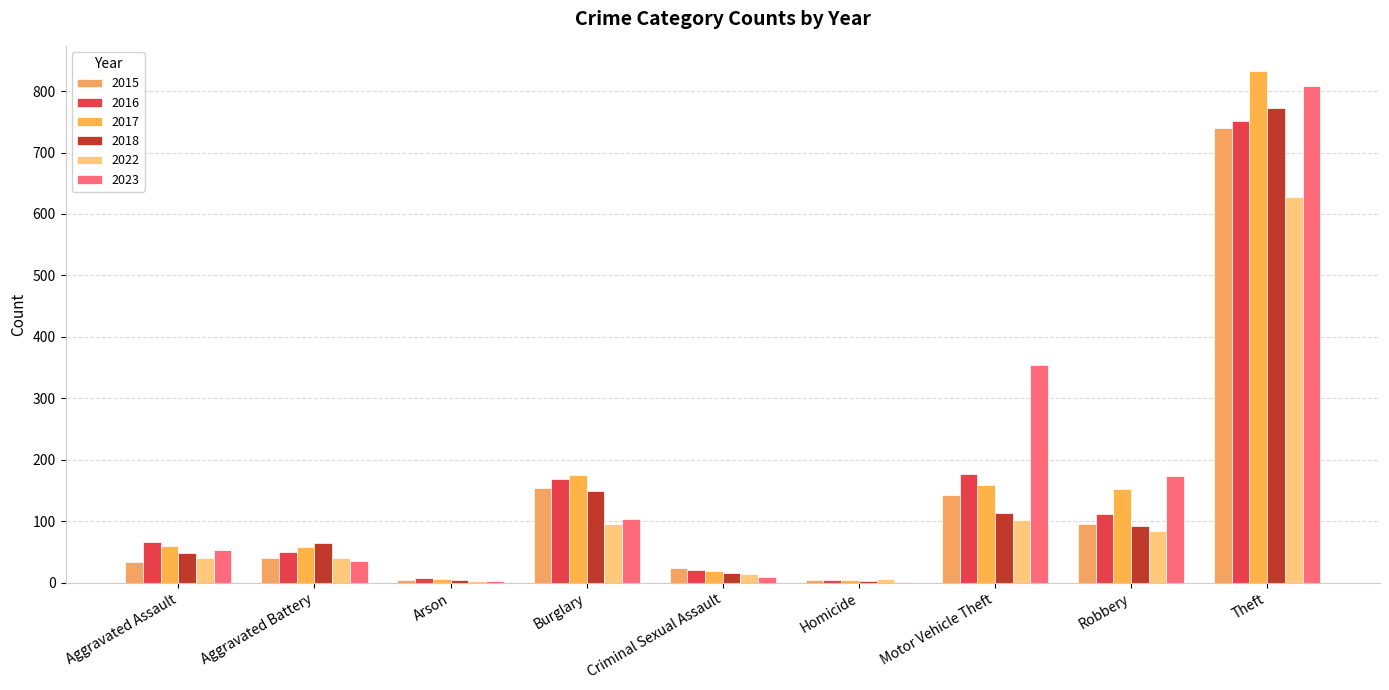

What is the highest value of the 2015 series?

740